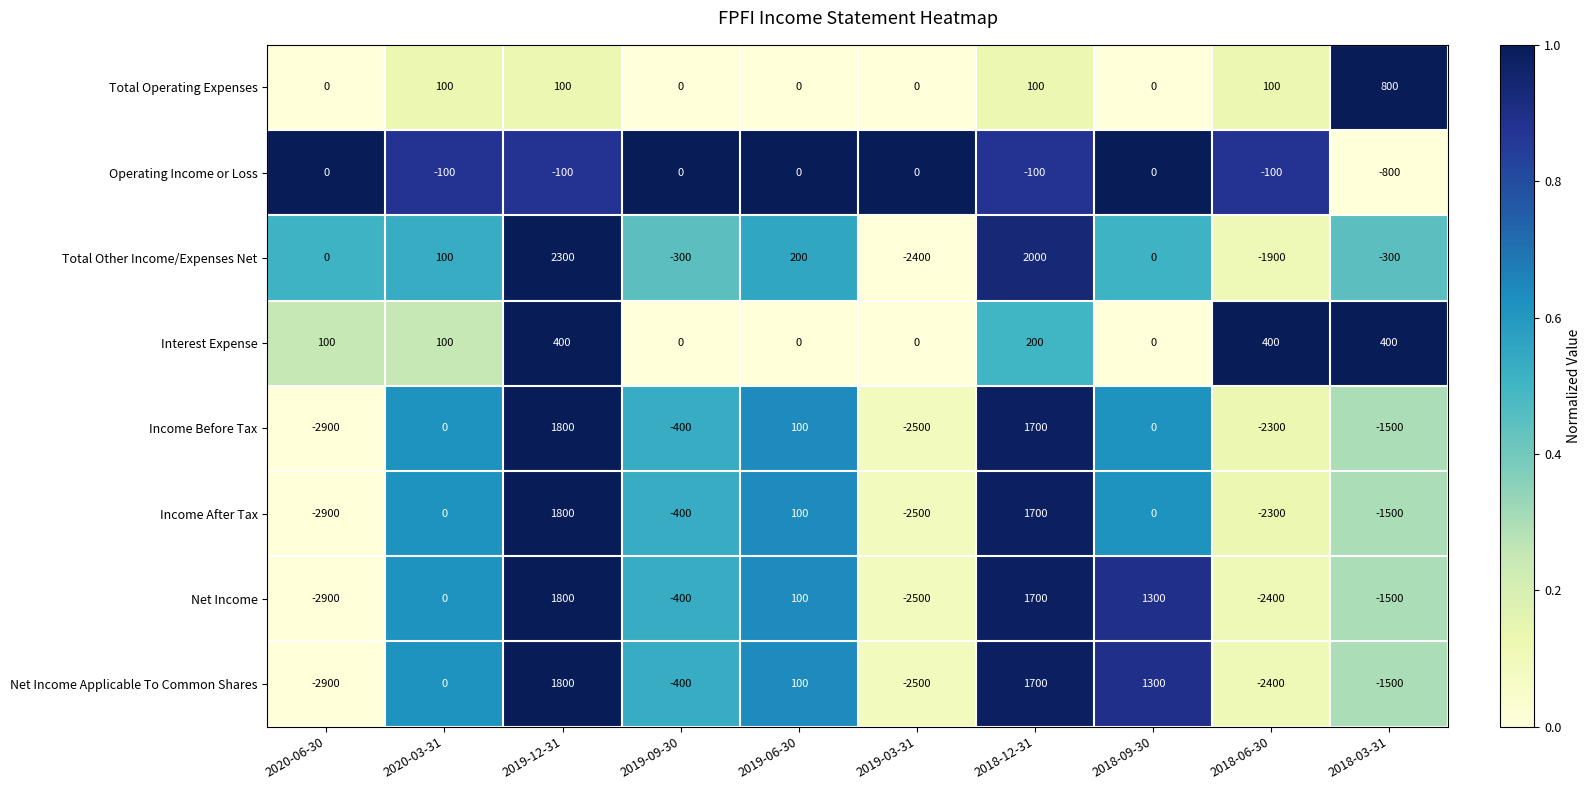

The Income Before Tax series shows -607 at 2018-03-31. True or false?

False